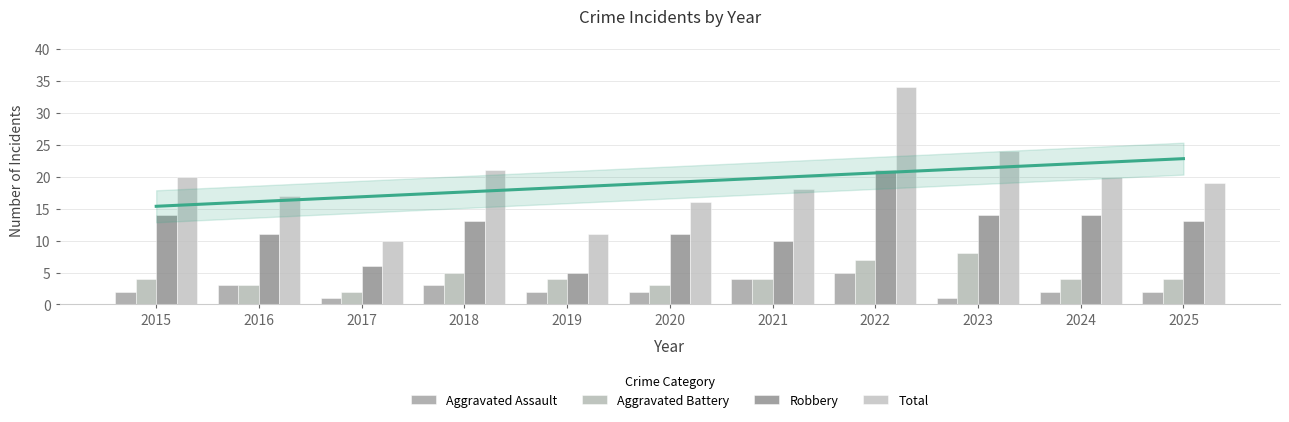

What are all the series names shown in the legend?

Aggravated Assault, Aggravated Battery, Robbery, Total